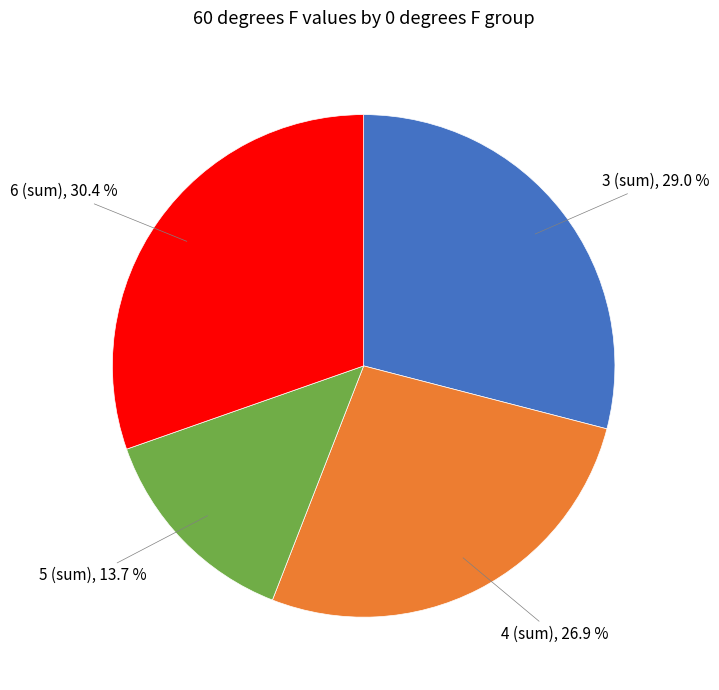

Is there any slice that represents more than half of the pie?

No